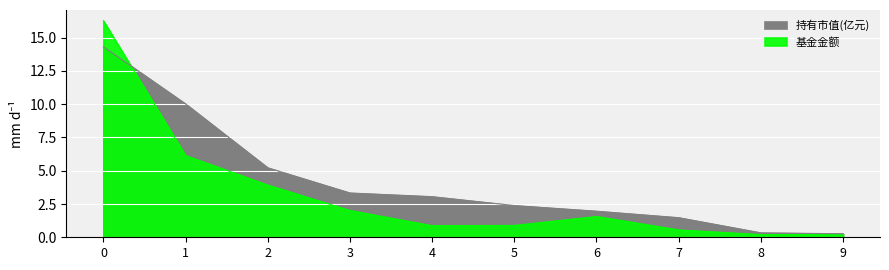

Reading left to right, list all the values displayed in this chart.

基金金额: 0=16.3	1=6.1	2=3.9	3=2.0	4=0.9	5=0.9	6=1.6	7=0.6	8=0.2	9=0.2
持有市值(亿元): 0=14.3	1=10.0	2=5.2	3=3.3	4=3.1	5=2.4	6=2.0	7=1.5	8=0.3	9=0.3